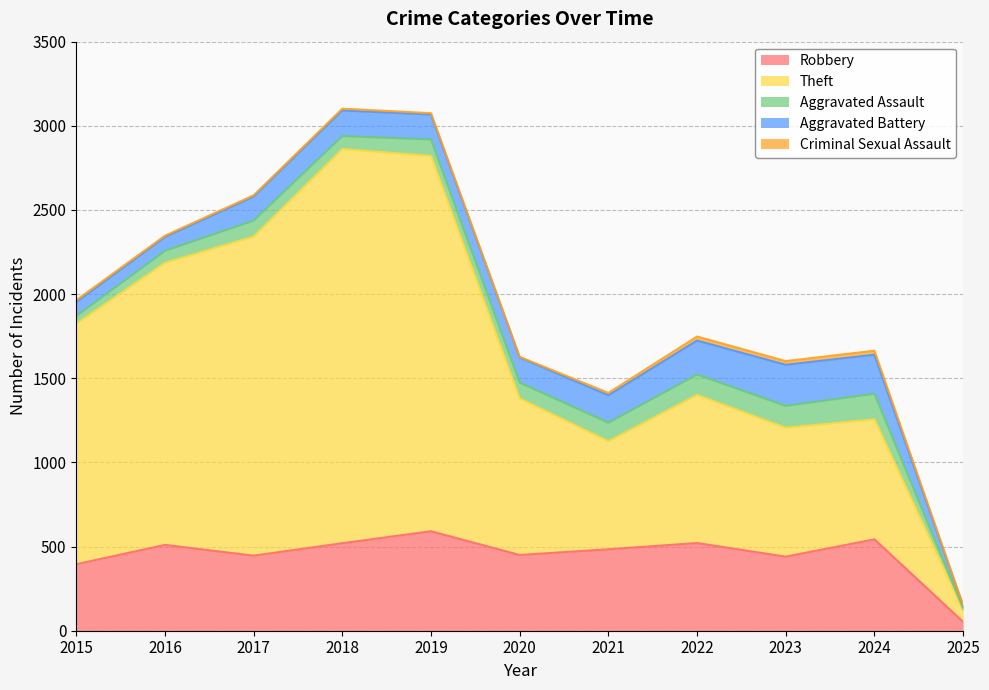

Which series changed the most between 2016 and 2021?

Theft